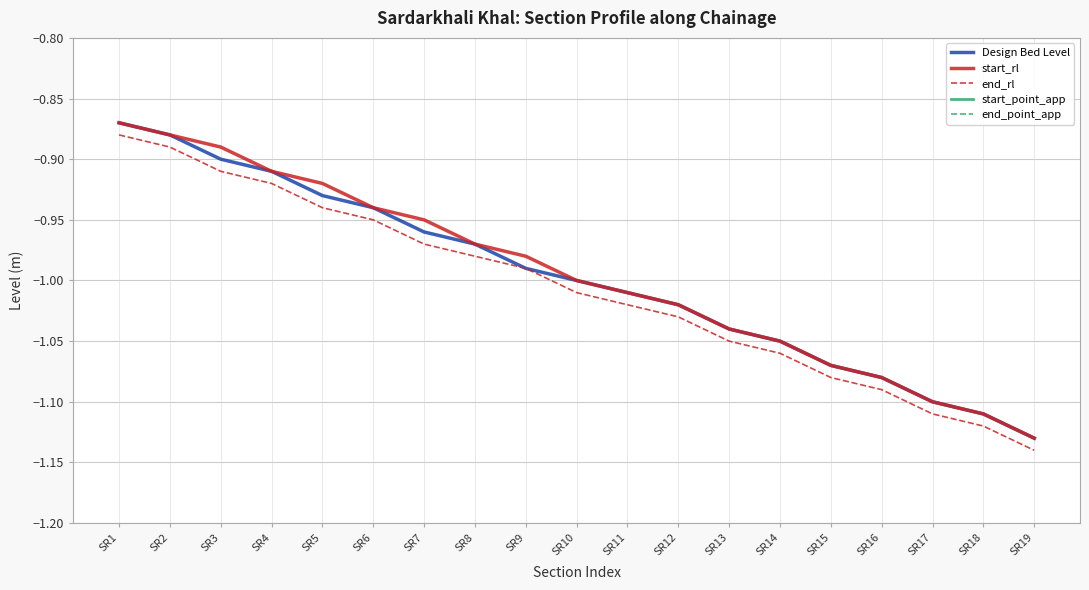

Reading right to left, list all the values displayed in this chart.

Design Bed Level: -1.1	-1.1	-1.1	-1.1	-1.1	-1.1	-1.0	-1.0	-1.0	-1.0	-1.0	-1.0	-1.0	-0.9	-0.9	-0.9	-0.9	-0.9	-0.9
start_rl: -1.1	-1.1	-1.1	-1.1	-1.1	-1.1	-1.0	-1.0	-1.0	-1.0	-1.0	-1.0	-0.9	-0.9	-0.9	-0.9	-0.9	-0.9	-0.9
end_rl: -1.1	-1.1	-1.1	-1.1	-1.1	-1.1	-1.1	-1.0	-1.0	-1.0	-1.0	-1.0	-1.0	-0.9	-0.9	-0.9	-0.9	-0.9	-0.9
start_point_app: 5.0	4.7	4.4	4.2	3.9	3.5	3.2	3.0	2.7	2.5	2.2	1.9	1.6	1.3	1.0	0.7	0.4	0.1	0.0
end_point_app: 5.3	5.0	4.7	4.4	4.2	3.9	3.5	3.2	3.0	2.7	2.5	2.2	1.9	1.6	1.3	1.0	0.7	0.4	0.1